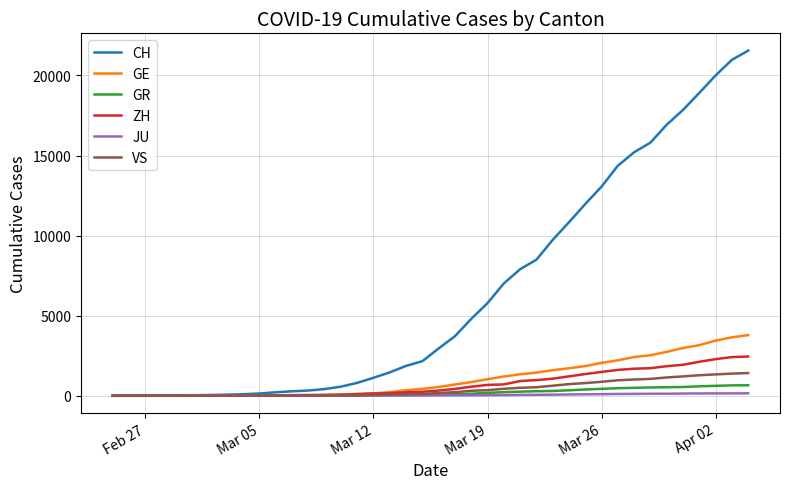

What is the greatest value displayed?

21554